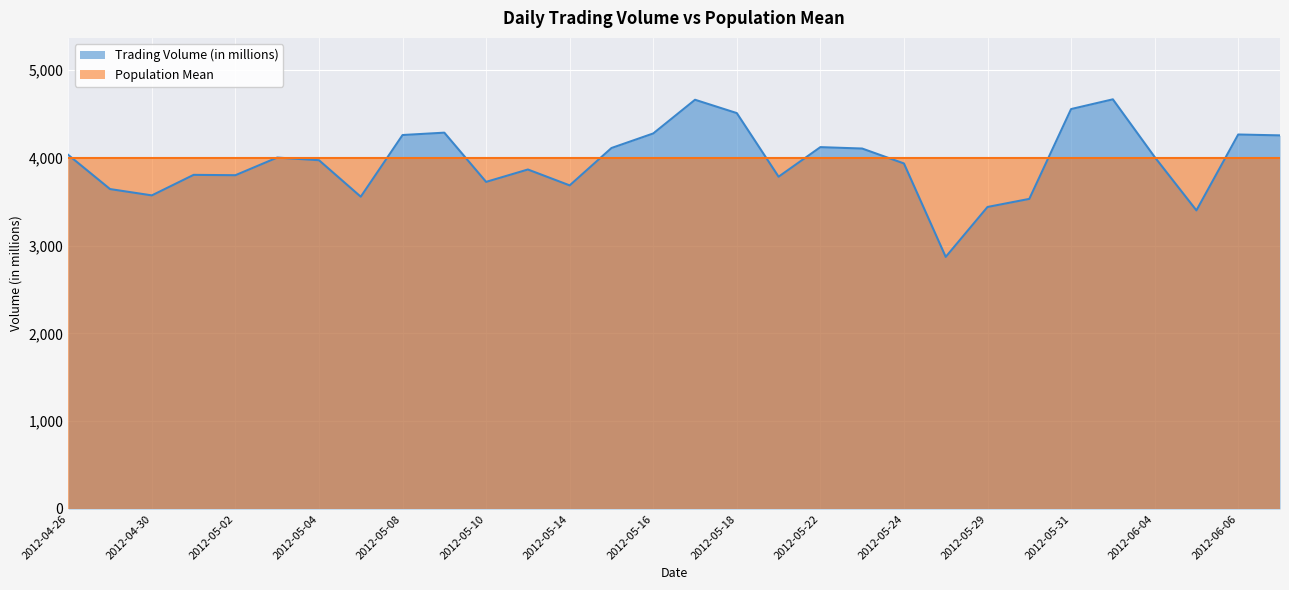

Reading left to right, what are all the values shown in this chart?

2012-04-26=4035	2012-04-27=3646	2012-04-30=3574	2012-05-01=3808	2012-05-02=3804	2012-05-03=4005	2012-05-04=3975	2012-05-07=3559	2012-05-08=4262	2012-05-09=4289	2012-05-10=3728	2012-05-11=3869	2012-05-14=3688	2012-05-15=4114	2012-05-16=4280	2012-05-17=4664	2012-05-18=4512	2012-05-21=3787	2012-05-22=4124	2012-05-23=4108	2012-05-24=3938	2012-05-25=2873	2012-05-29=3442	2012-05-30=3534	2012-05-31=4558	2012-06-01=4669	2012-06-04=4012	2012-06-05=3403	2012-06-06=4268	2012-06-07=4258